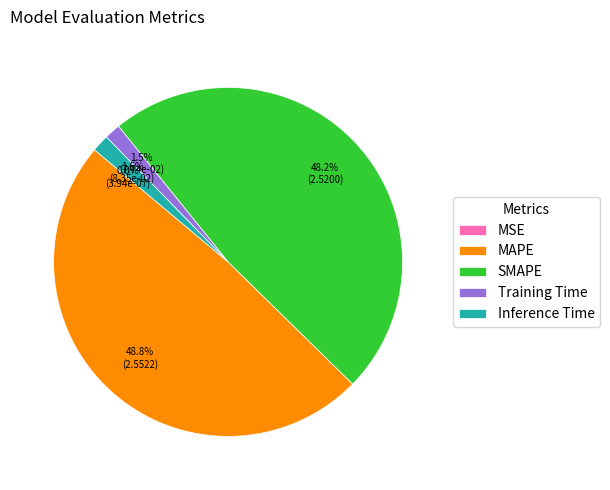

How much of the chart is everything except Inference Time?

98.4%